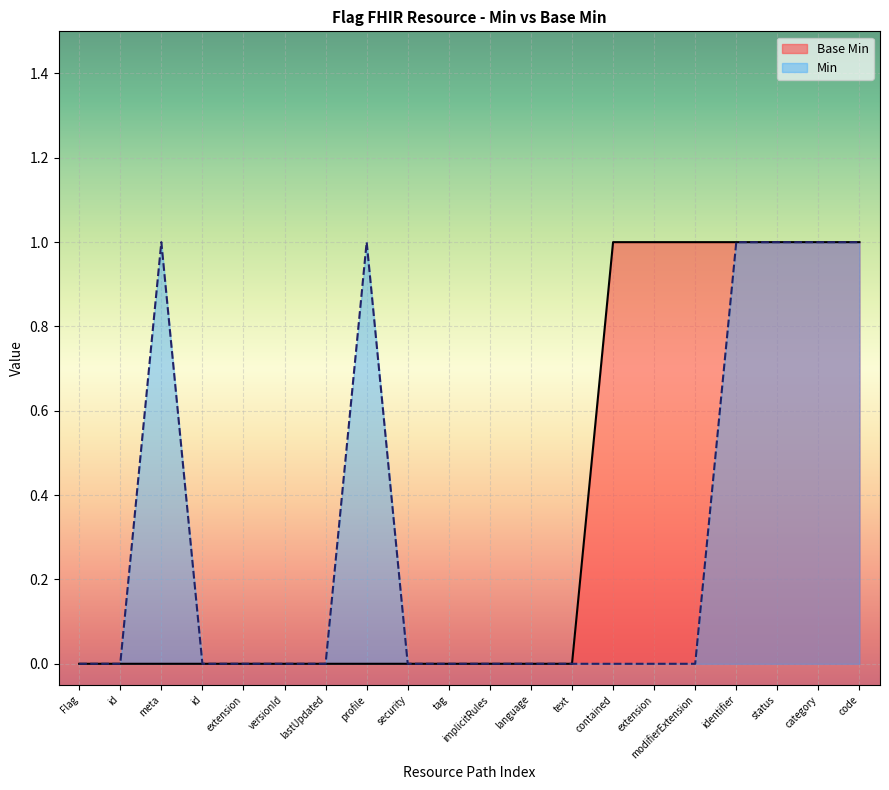

How many values are between 0 and 1?

20